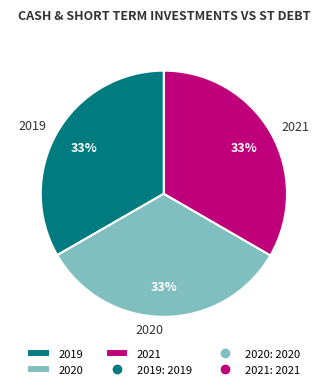

The 2020 slice represents 33% of the pie. True or false?

True